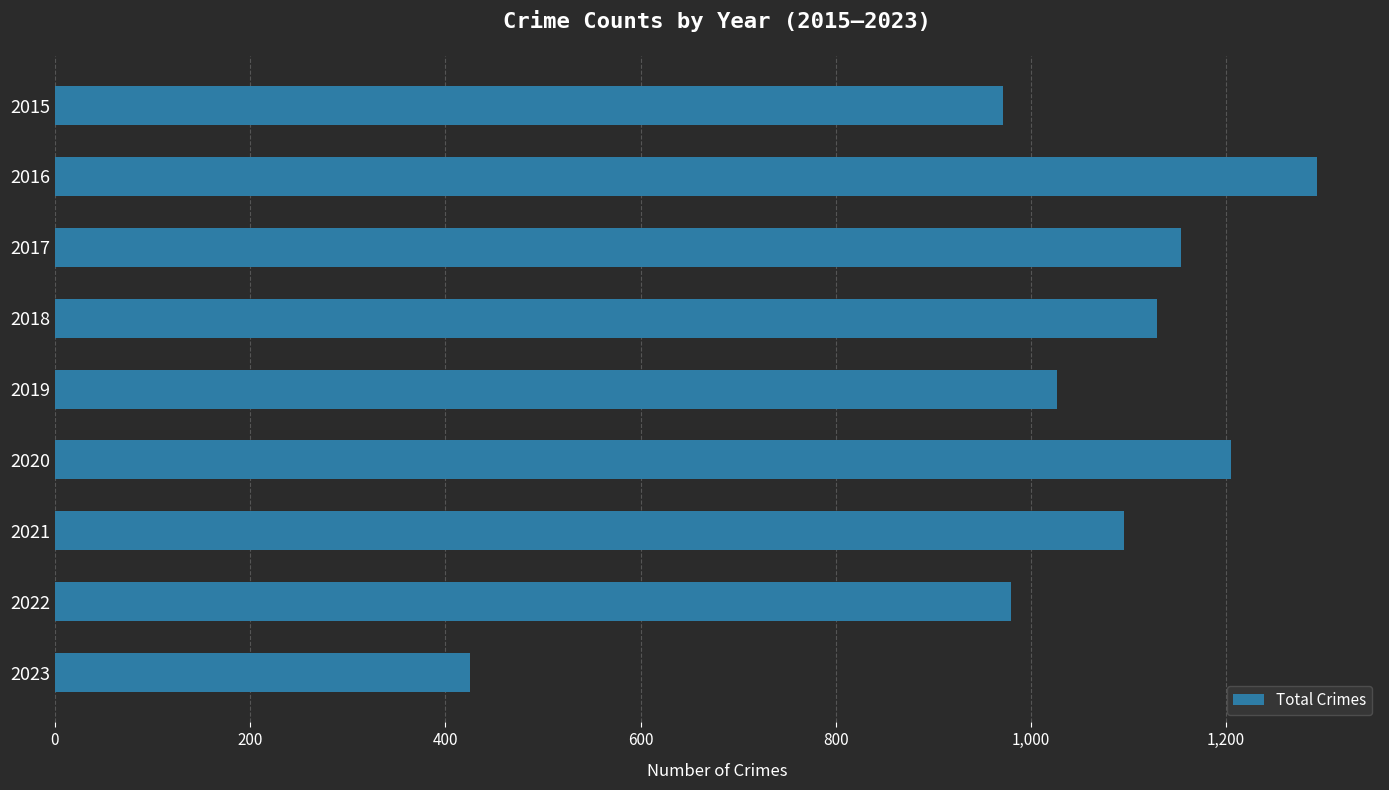

What is the value of the 8th bar from the top?

980